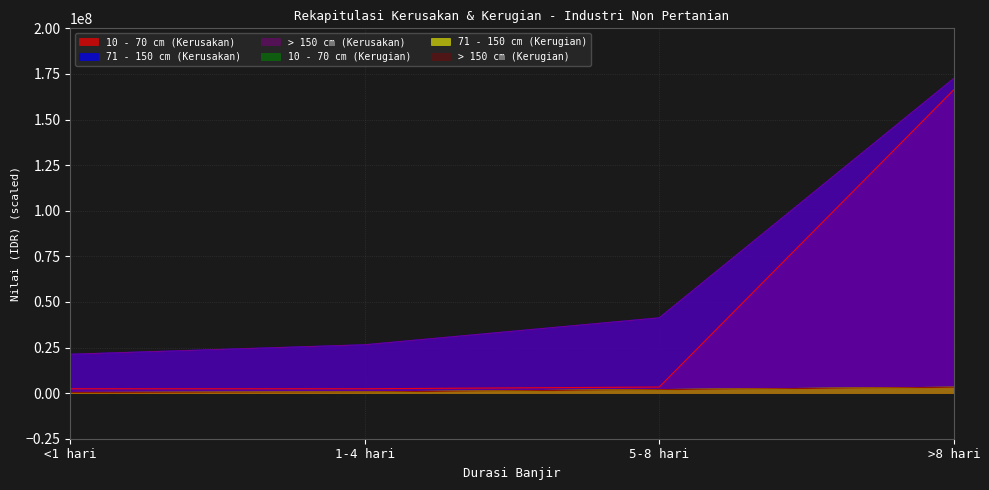

Which series has the largest total across all categories?

71 - 150 cm (Kerusakan)